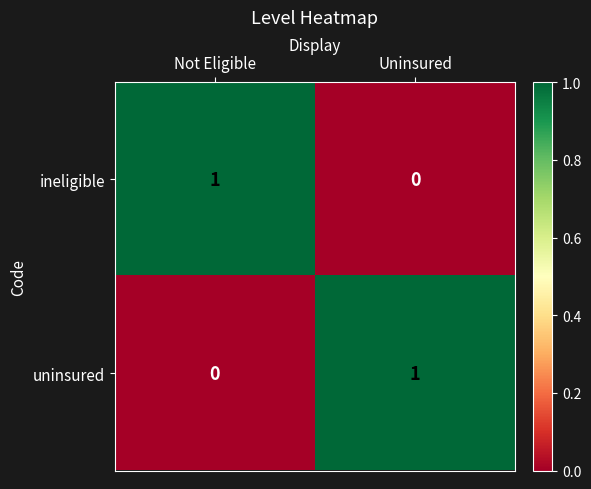

Is the value of uninsured at Not Eligible greater than the value of ineligible at Not Eligible?

No